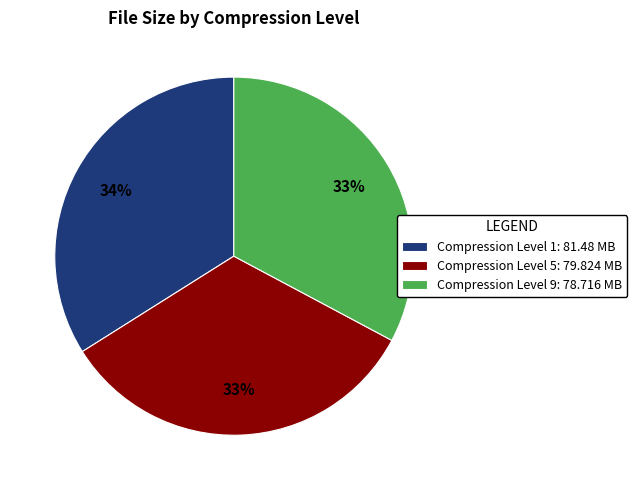

How many slices are in this pie chart?

3